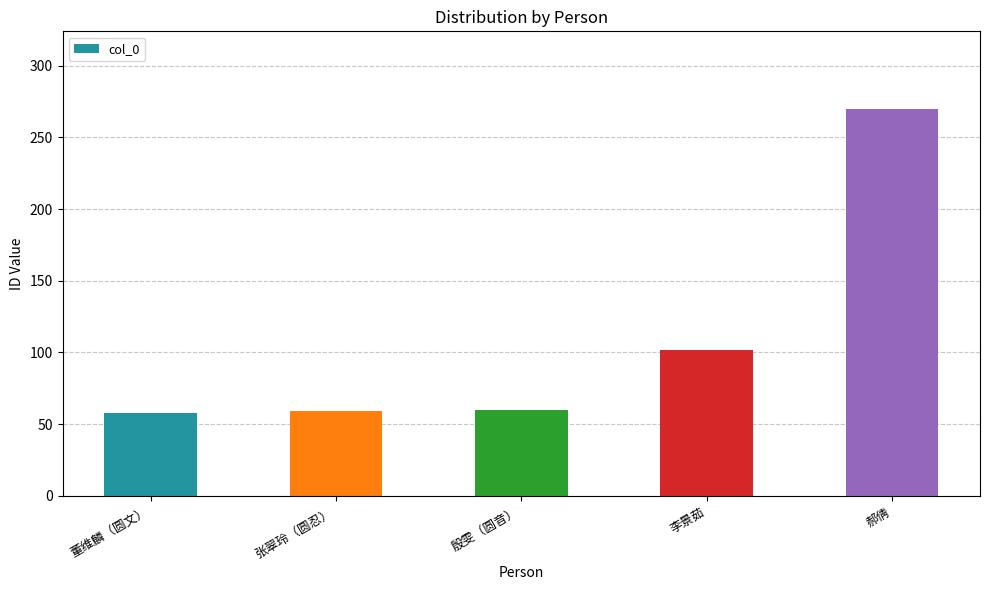

What is the difference between the values at 李景茹 and 董维麟（圆文）?

44